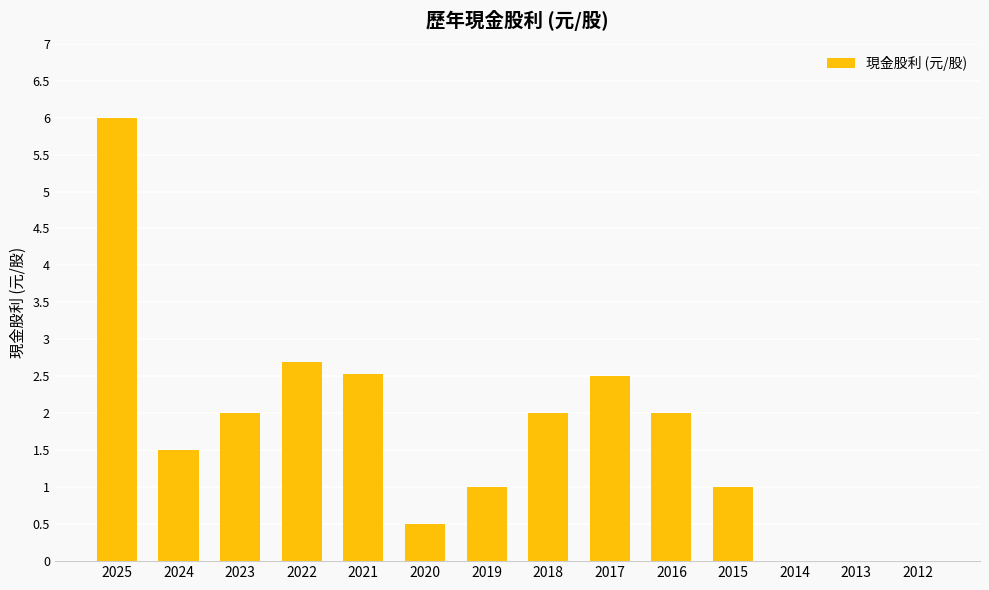

What is the change in value from 2020 to 2018?

+1.5